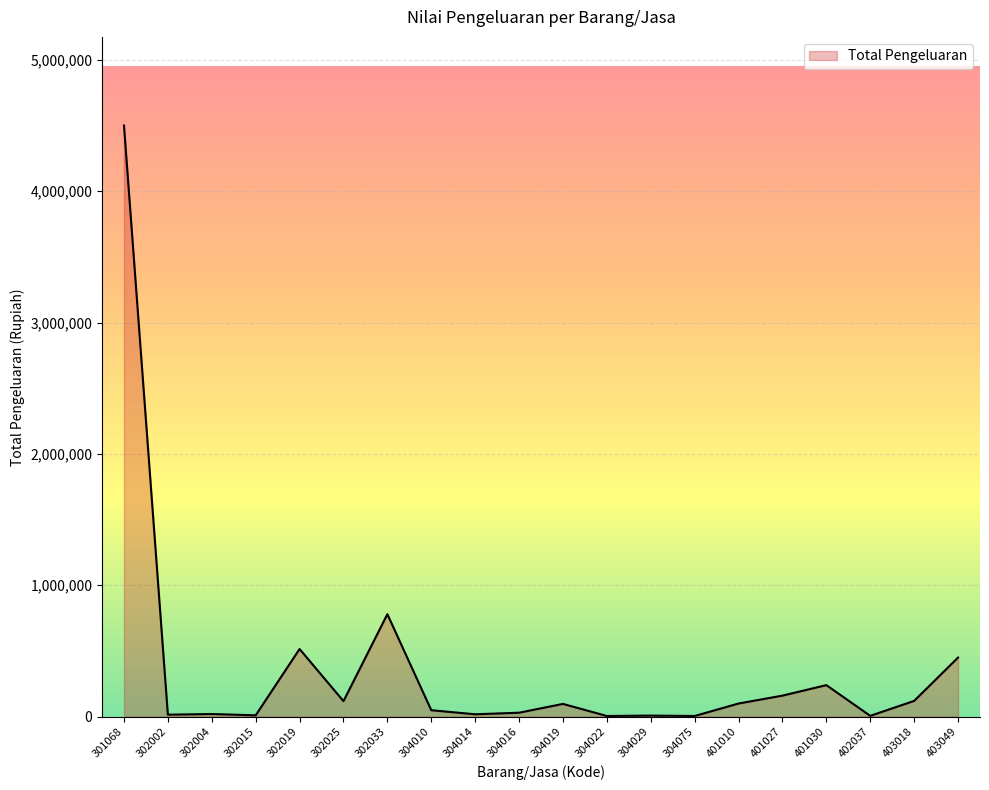

Is it true that the value at 403049 is 450000?

True